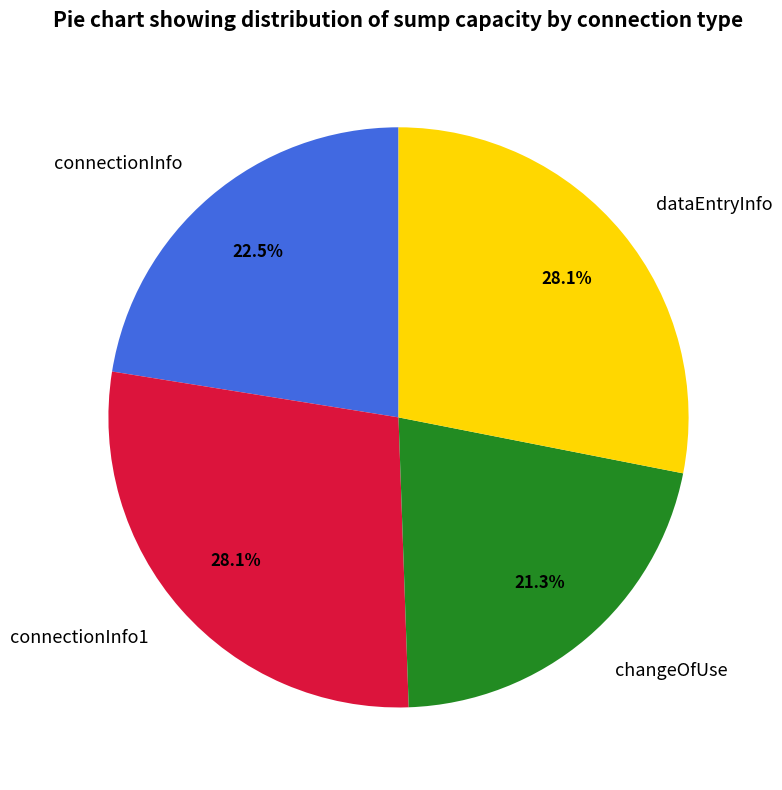

What is the ratio of the value at connectionInfo to the value at changeOfUse?

1.1